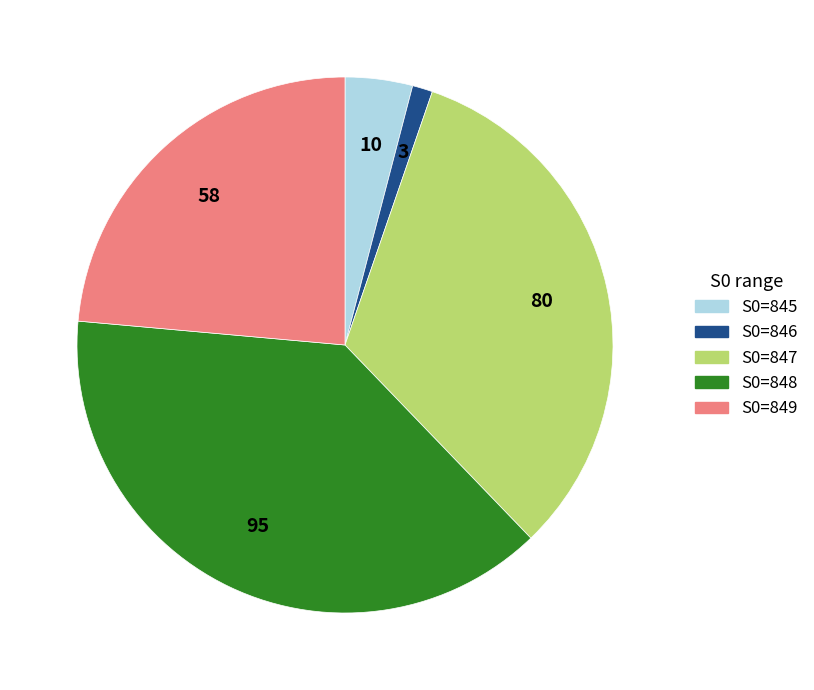

True or false: S0=849 accounts for 24% of the total.

True